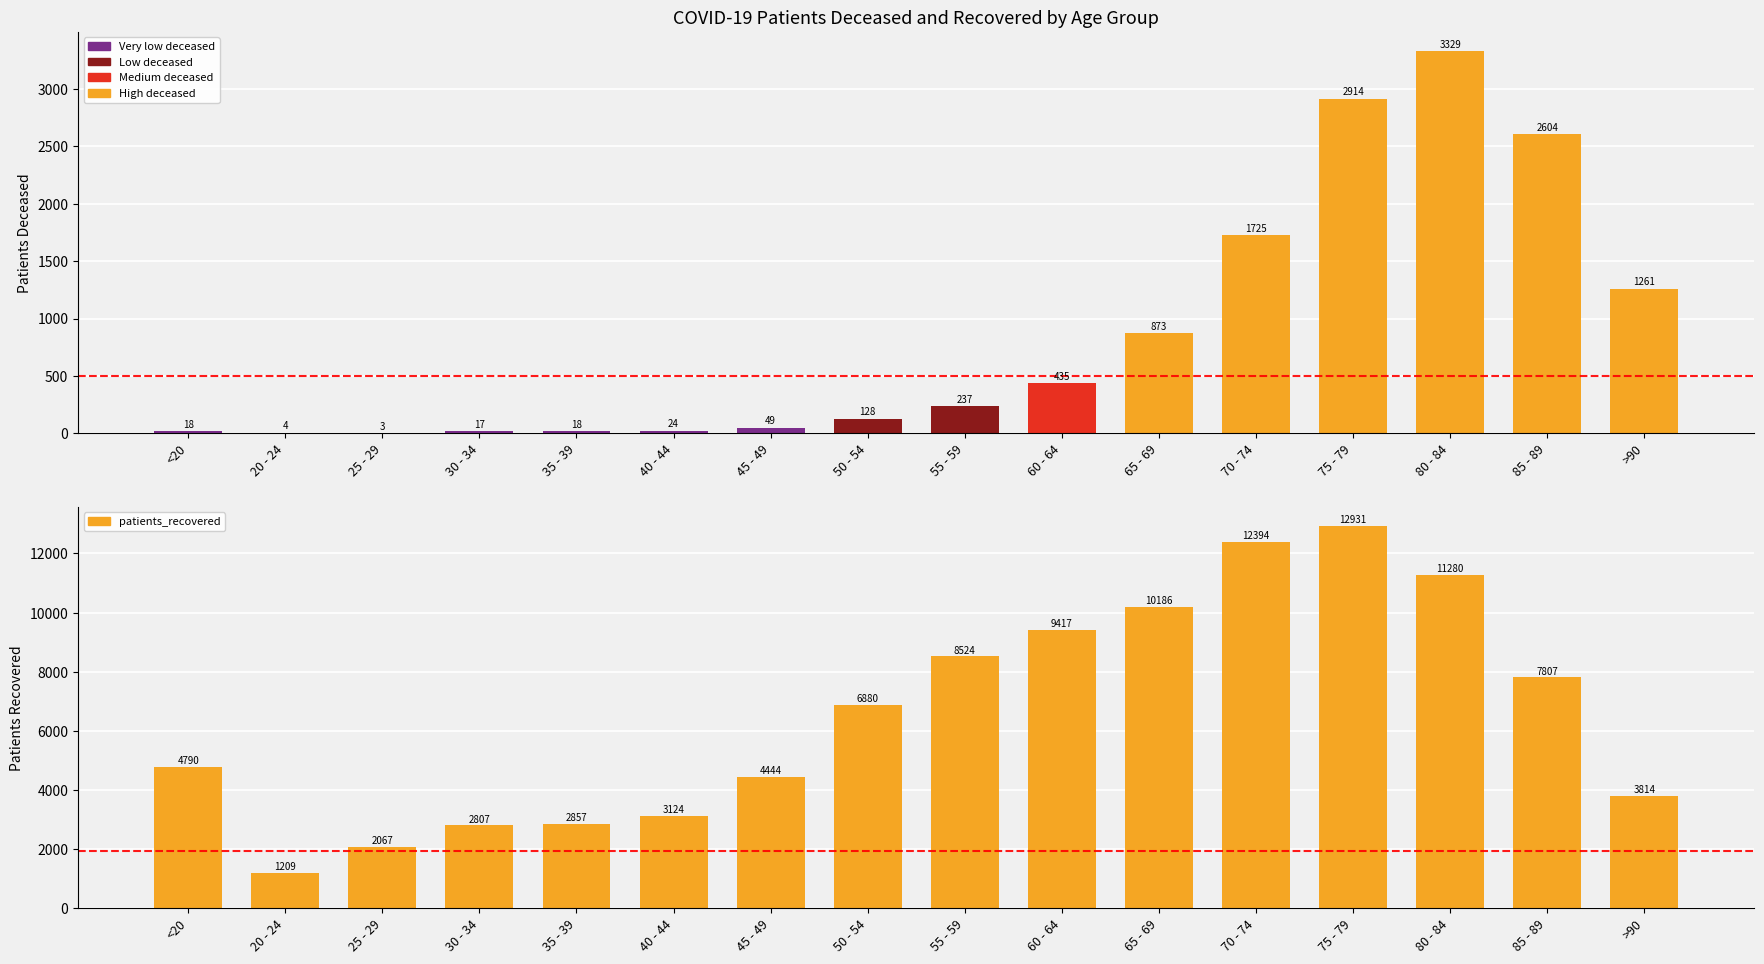

The value of patients_deceased at 80 - 84 is 5555. True or false?

False